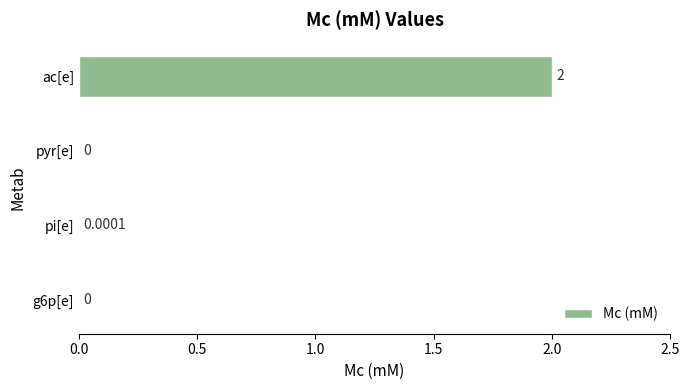

What is the sum of the values at pi[e] and ac[e]?

2.0